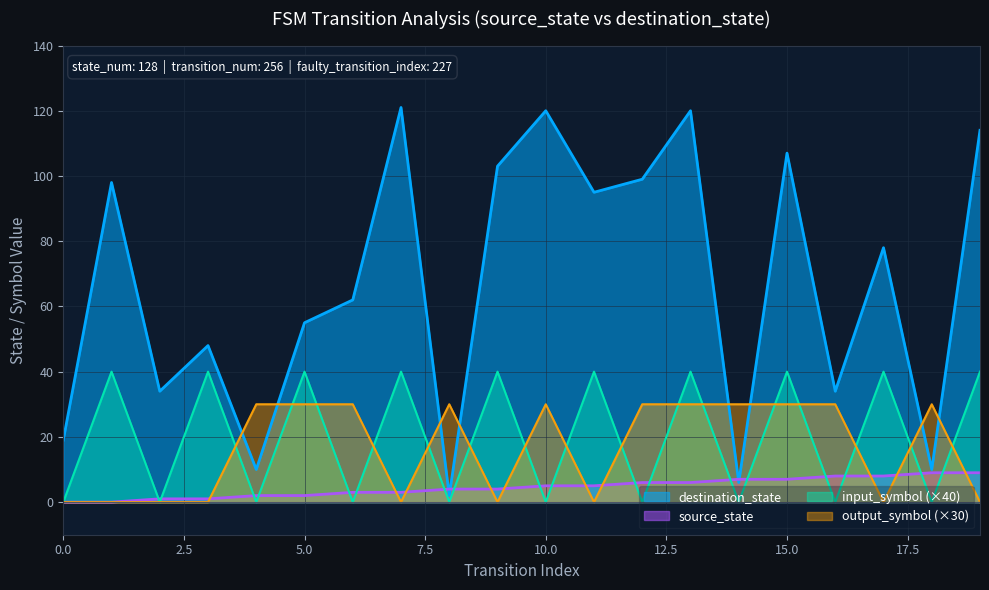

The output_symbol_num series shows 42 at 15. True or false?

False